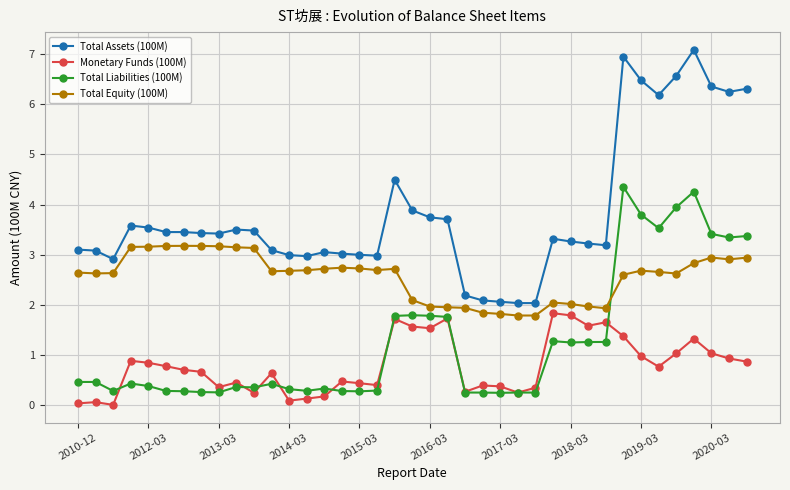

True or false: Total Assets (100M) and Monetary Funds (100M) intersect in this chart.

False